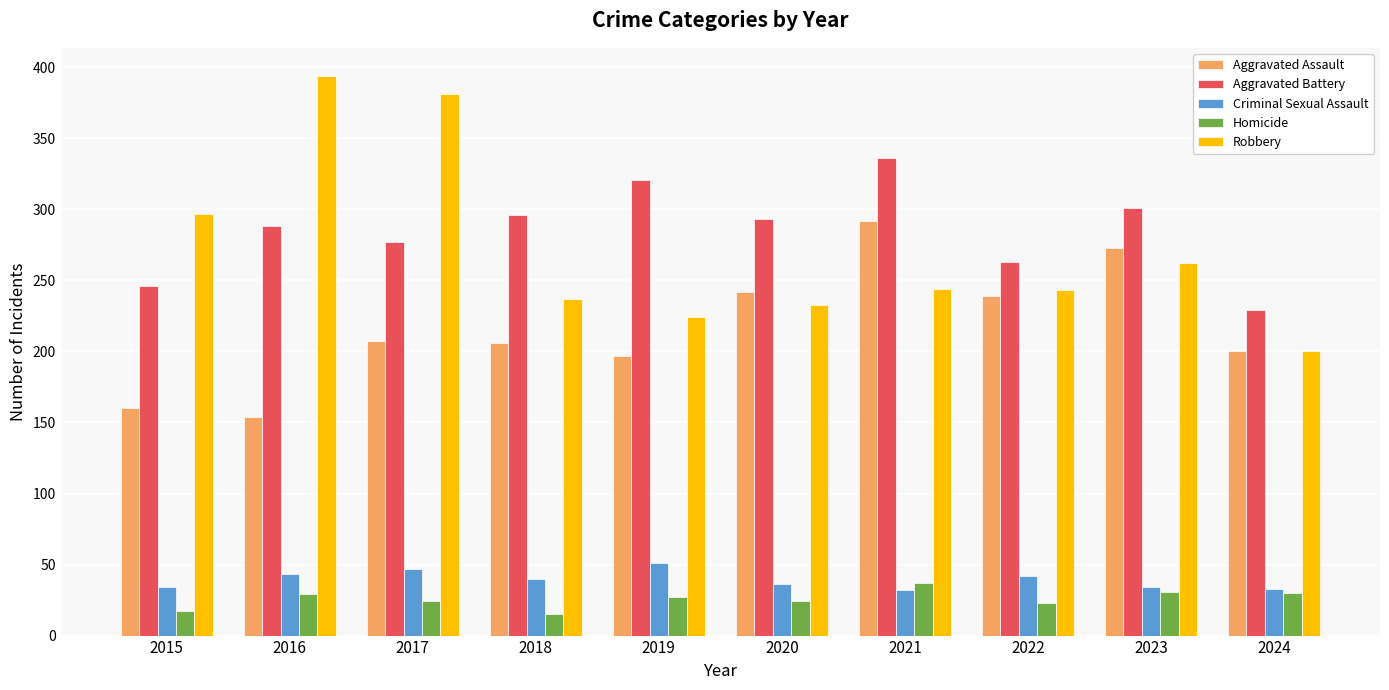

What is the difference between the highest and lowest values at 2018?

281